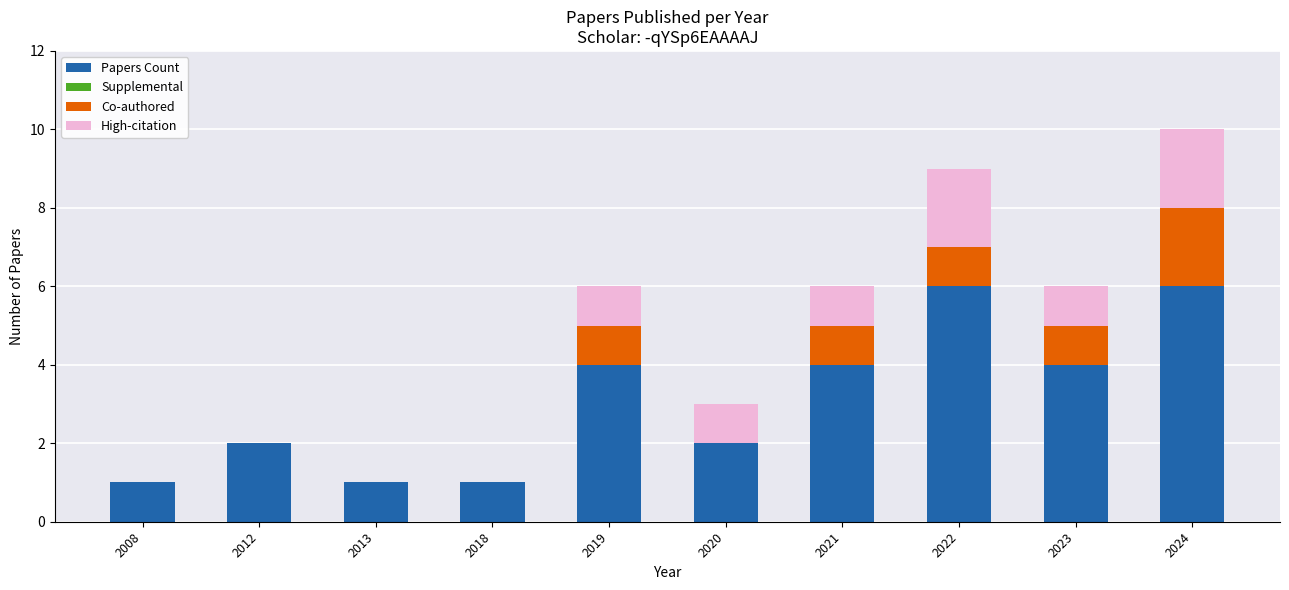

At which category is the sum across all series the highest?

2024